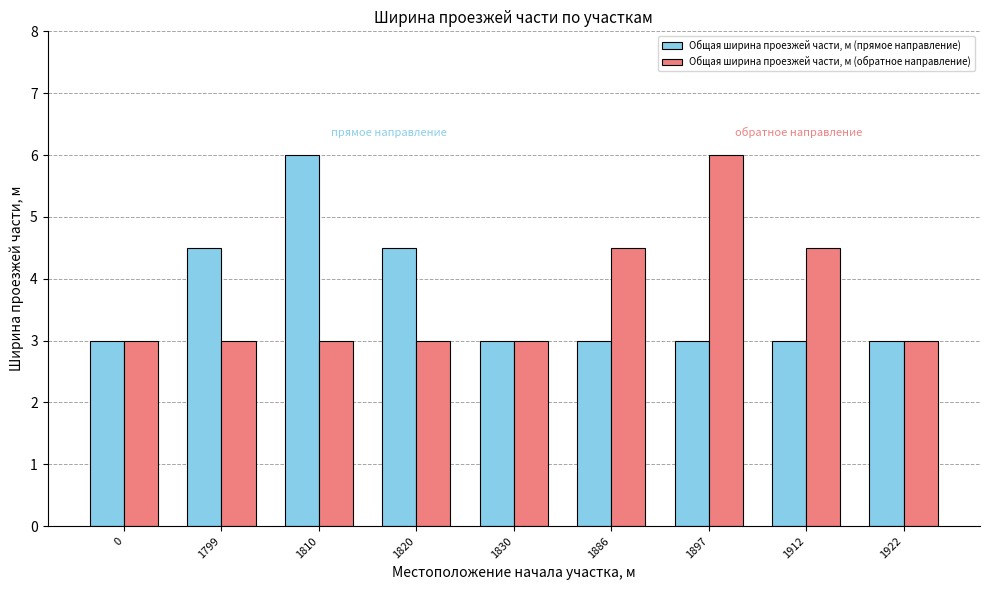

Reading left to right, transcribe all the data shown in this chart.

Общая ширина проезжей части, м (прямое направление): 0=3.0	1799=4.5	1810=6.0	1820=4.5	1830=3.0	1886=3.0	1897=3.0	1912=3.0	1922=3.0
Общая ширина проезжей части, м (обратное направление): 0=3.0	1799=3.0	1810=3.0	1820=3.0	1830=3.0	1886=4.5	1897=6.0	1912=4.5	1922=3.0